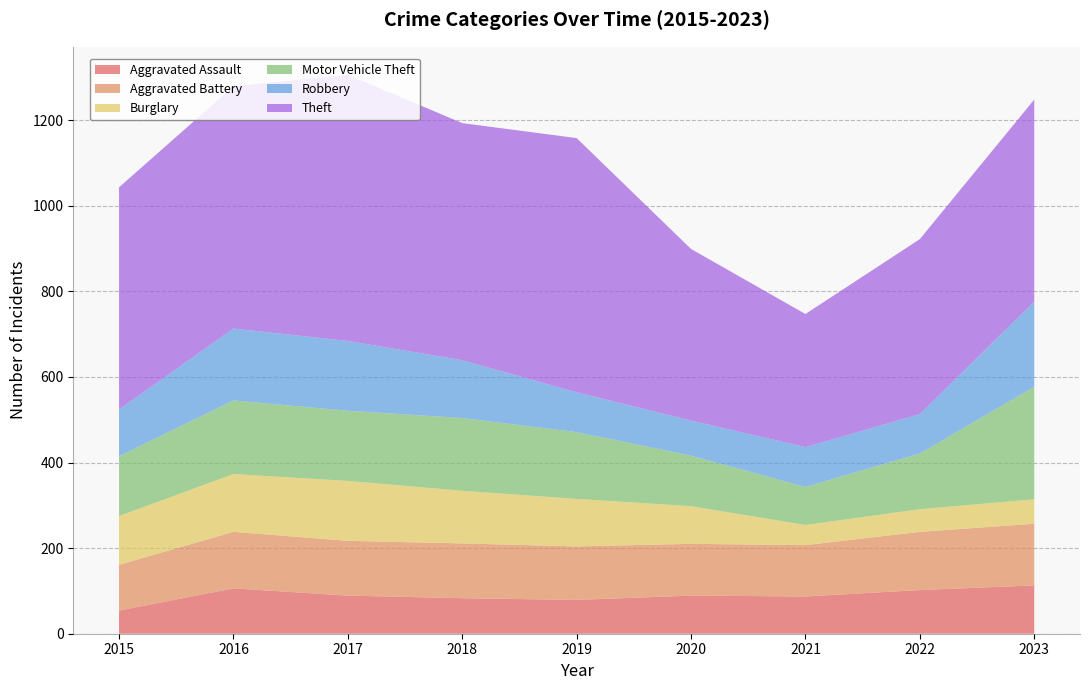

Reading left to right, transcribe all the data shown in this chart.

Aggravated Assault: 54	106	89	83	79	89	87	102	113
Aggravated Battery: 107	132	128	128	125	121	120	136	144
Burglary: 114	135	140	123	111	88	47	53	57
Motor Vehicle Theft: 140	172	164	170	156	118	89	130	263
Robbery: 109	168	163	135	93	82	93	92	199
Theft: 519	566	622	554	594	401	311	409	472